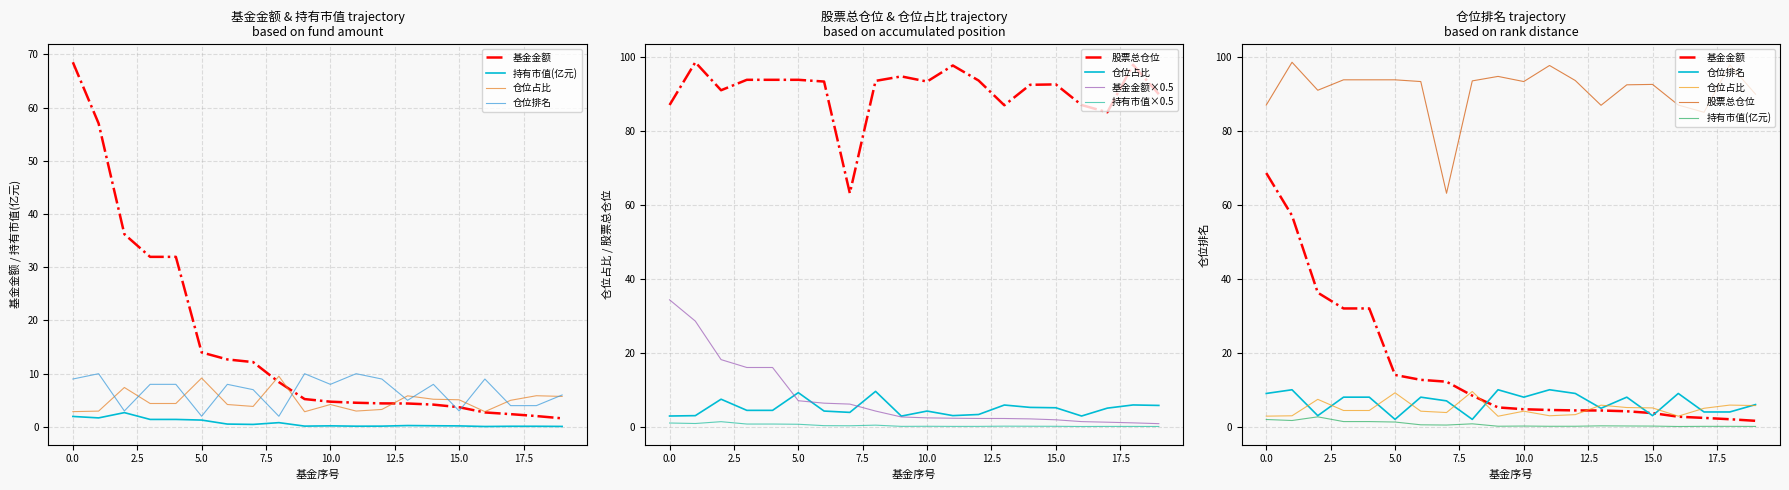

True or false: 持有市值(亿元) and 仓位占比 cross at least once.

False